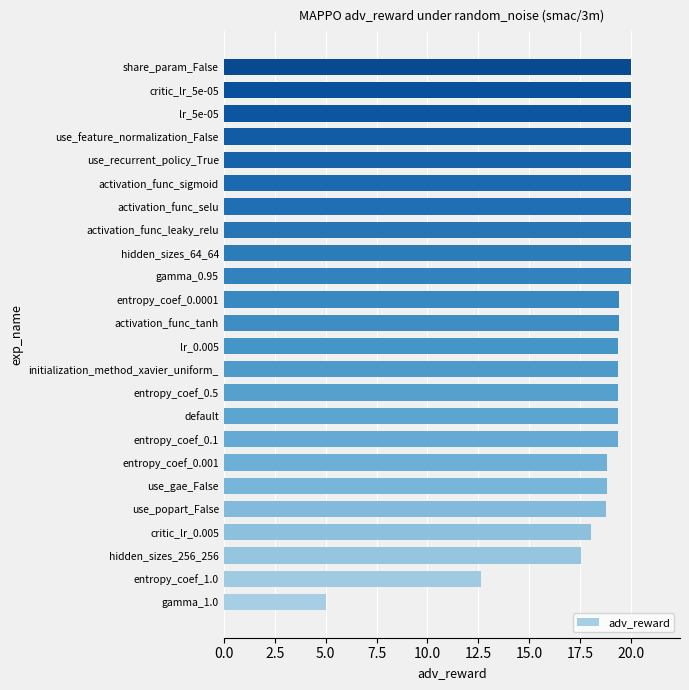

What is the change in value from entropy_coef_0.5 to hidden_sizes_64_64?

+0.6